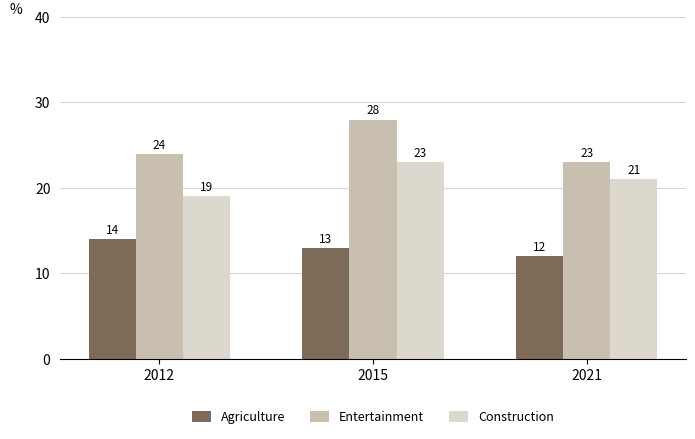

Is the value of Agriculture at 2012 greater than the value of Construction at 2012?

No